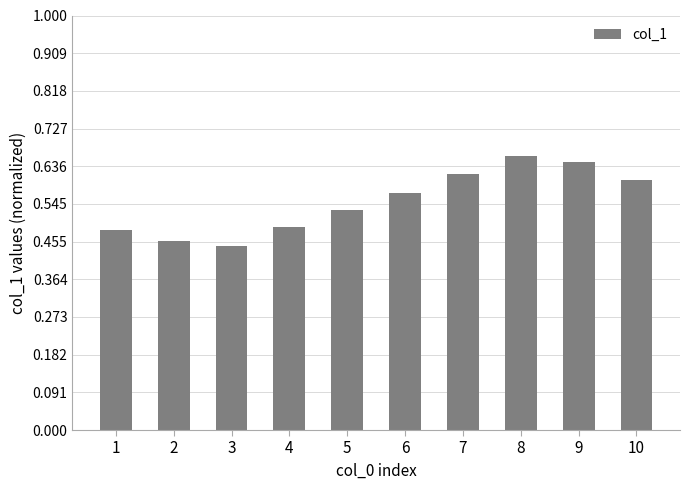

Approximately how many times larger is the value at 1 compared to 10?

0.8